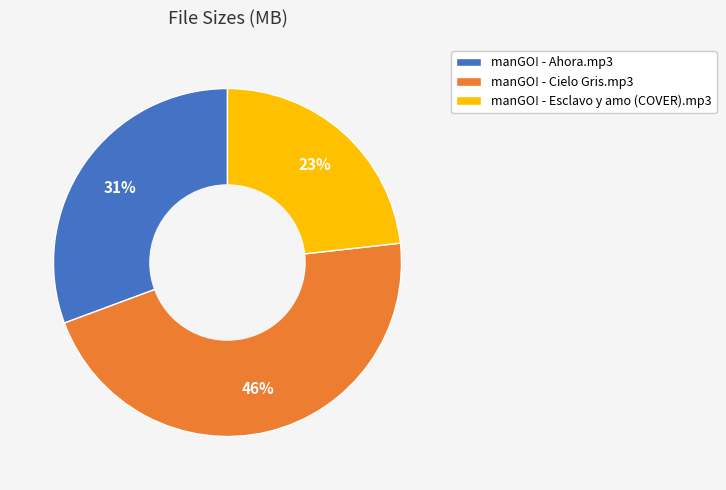

Combined, do manGO! - Cielo Gris.mp3 and manGO! - Esclavo y amo (COVER).mp3 account for over 50%?

Yes